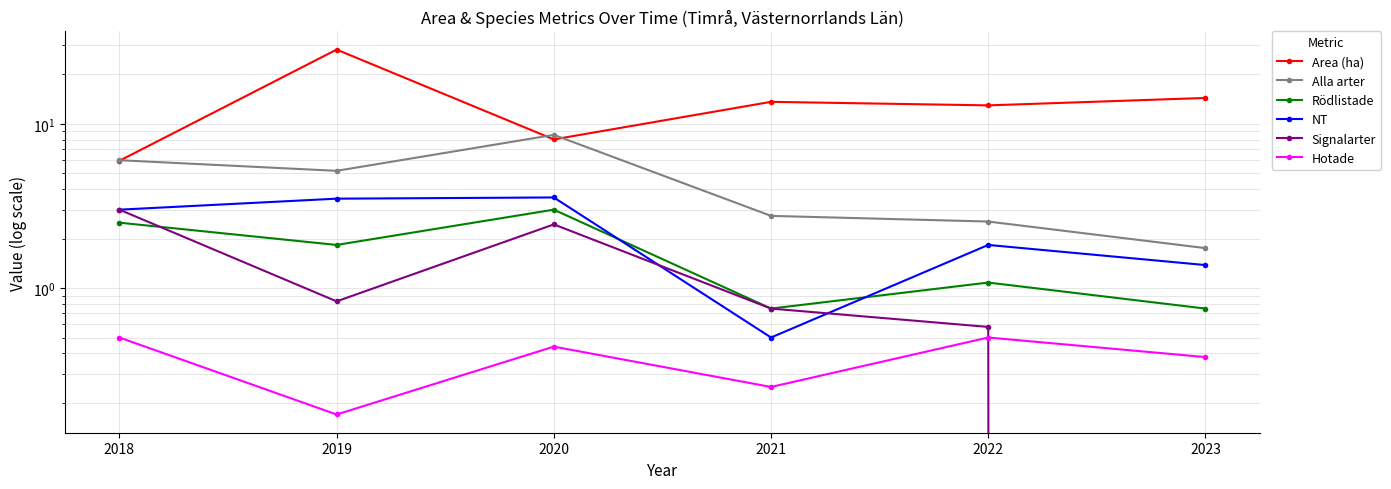

In Rödlistade, how many points are lower than both neighbors (excluding endpoints)?

2